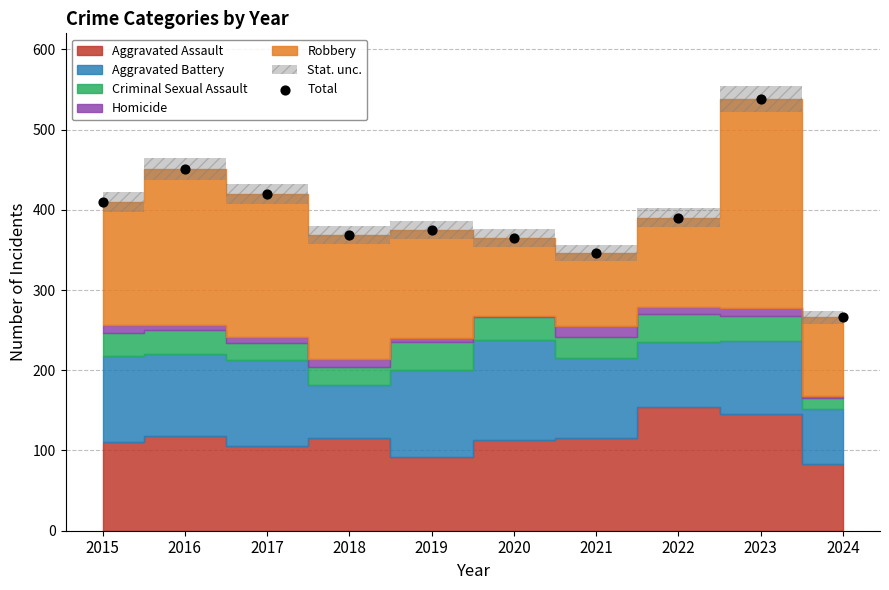

What is the range of Y values (max minus min)?

272